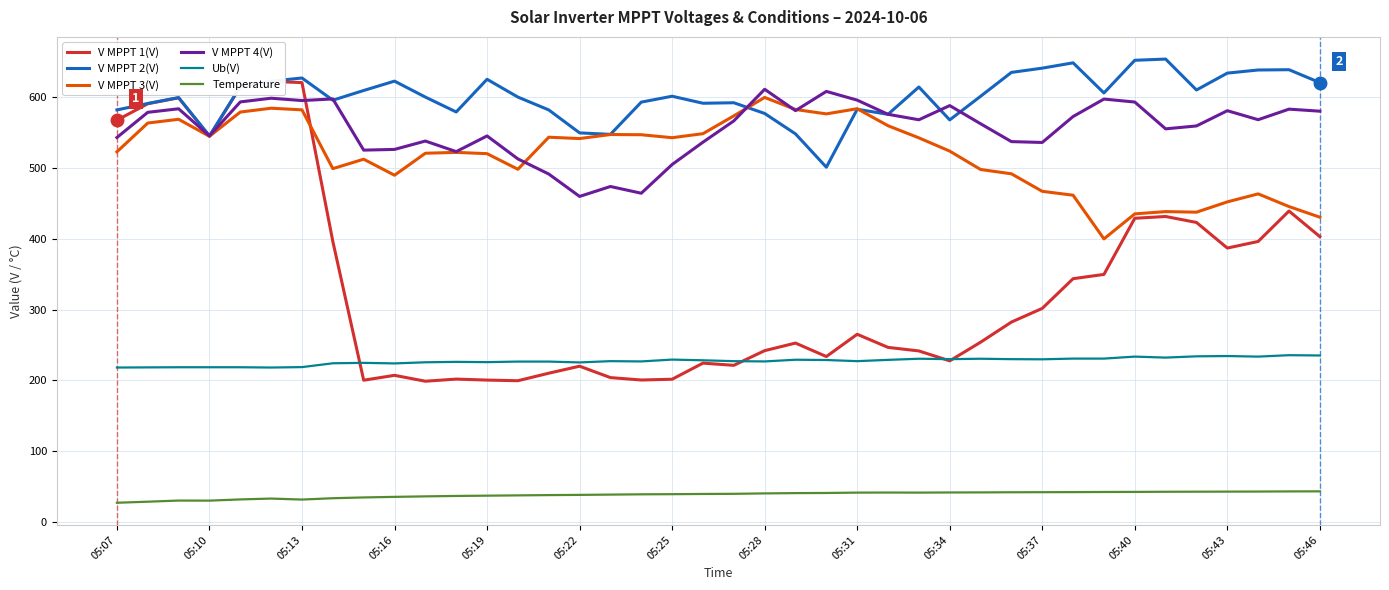

What is the highest value of the V MPPT 3(V) series?

599.1